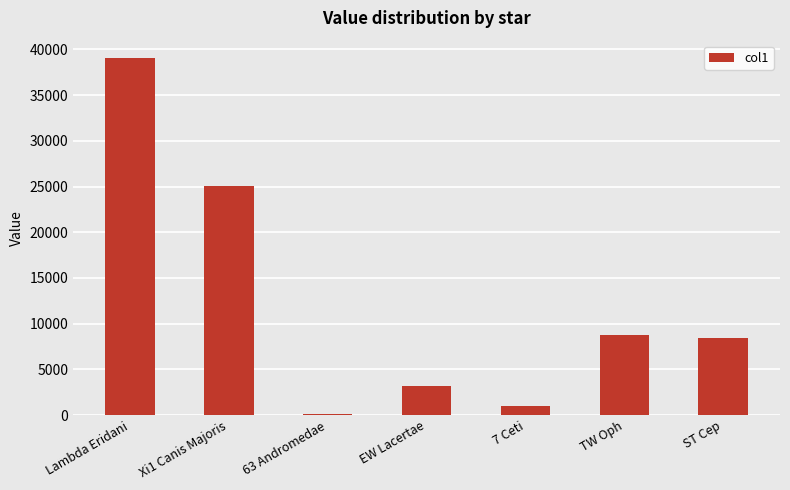

What is the sum of all values?

85574.1